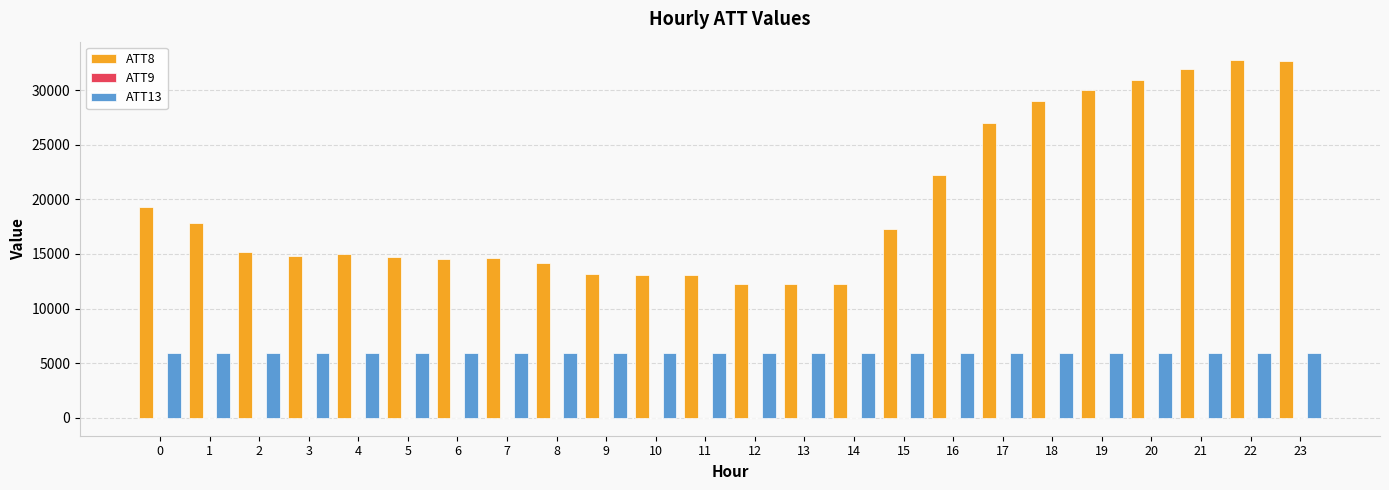

Which series has the largest total across all categories?

ATT8